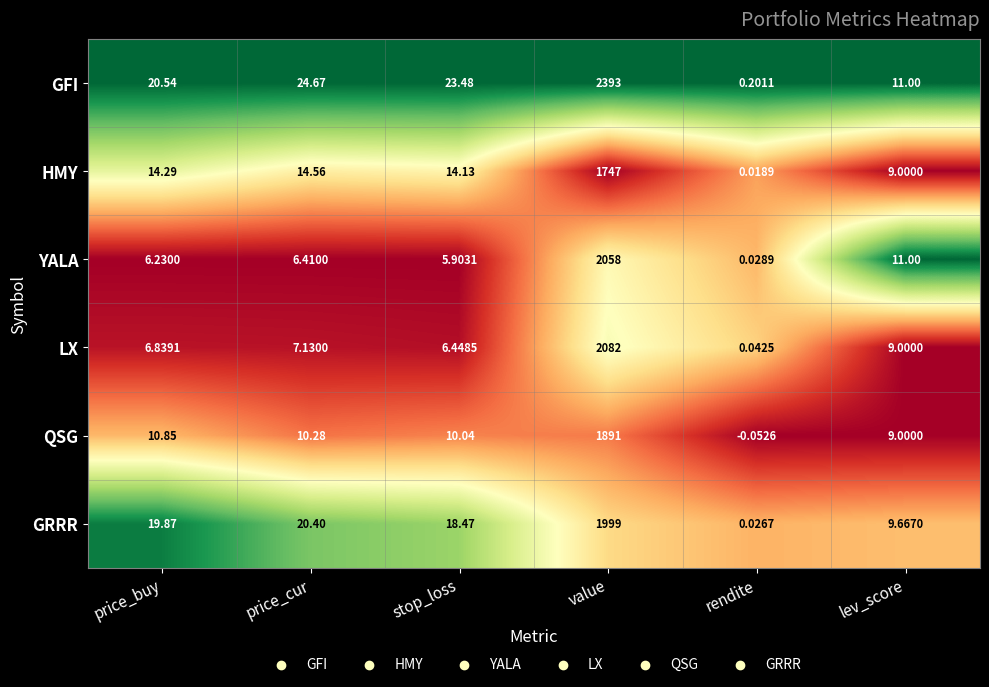

How many categories are shown in the chart?

6